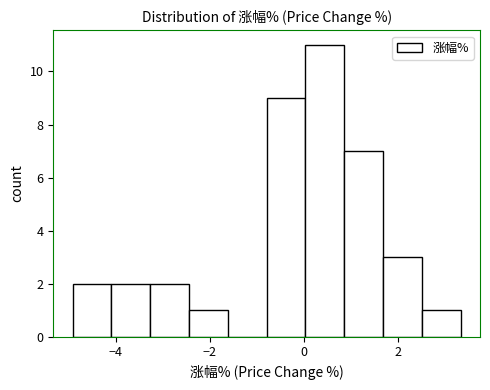

Reading left to right, list every bar in this chart as the range it spans on the x-axis followed by its height. Neither the bar edges nor the heights are printed on the chart, so give them approximately, as read against the axes.

-5.0 to -4.0: 2
-4.0 to -3.2: 2
-3.2 to -2.4: 2
-2.4 to -1.6: 1
-1.6 to -0.8: 0
-0.8 to 0.0: 9
0.0 to 0.8: 11
0.8 to 1.6: 7
1.6 to 2.6: 3
2.6 to 3.4: 1